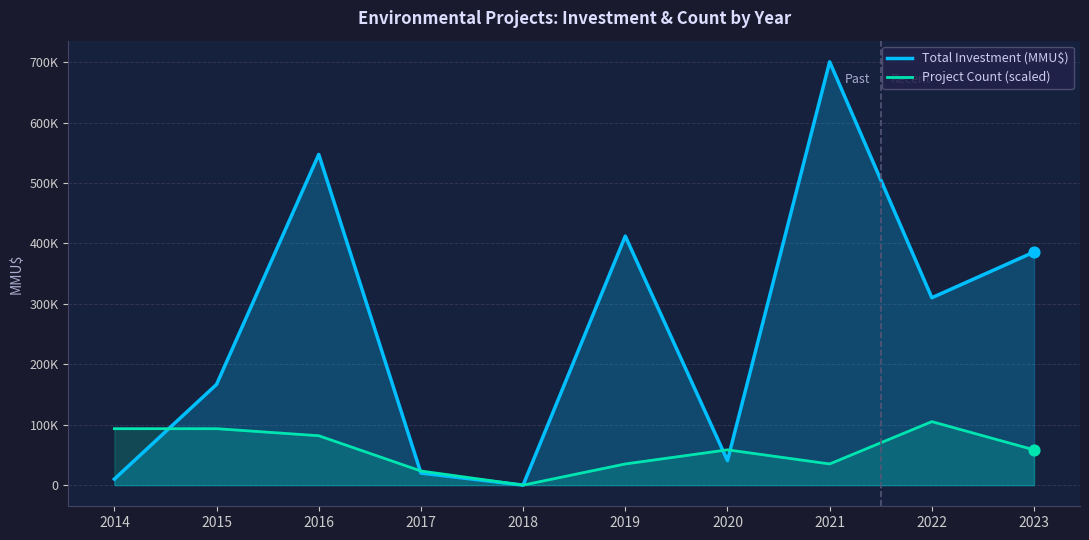

At which category is the sum across all series the highest?

2021